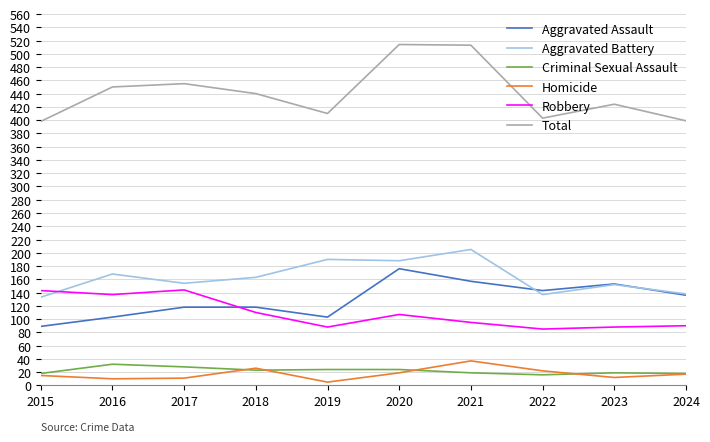

True or false: Total and Aggravated Assault cross at least once.

False